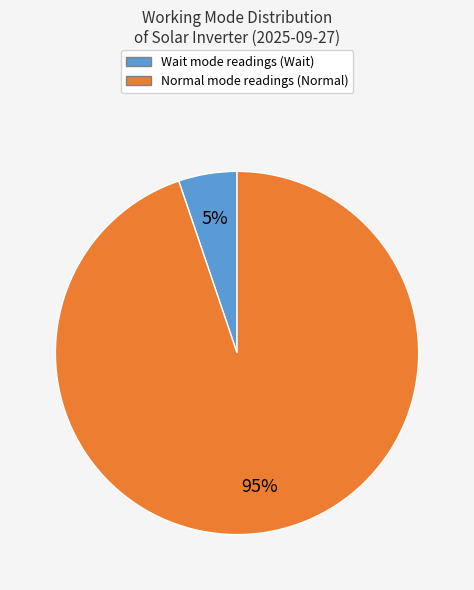

Combined, do Normal and Wait account for over 50%?

Yes